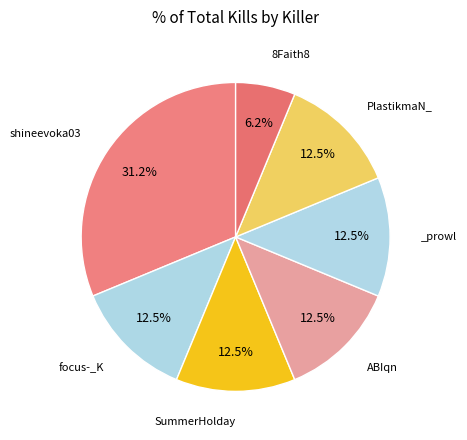

Is there any slice that represents more than half of the pie?

No